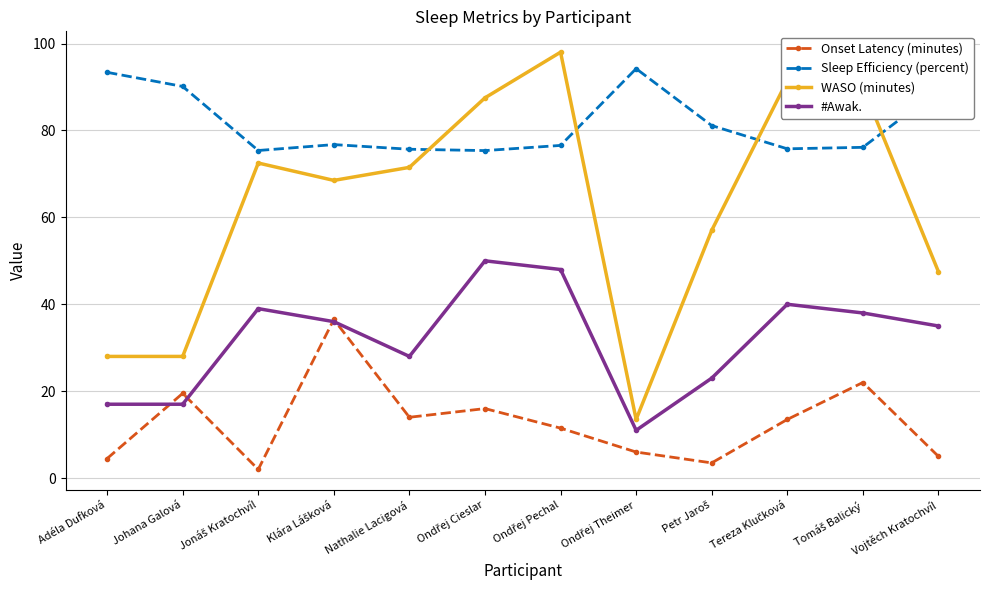

What is the minimum value for Sleep Efficiency (percent)?

75.4